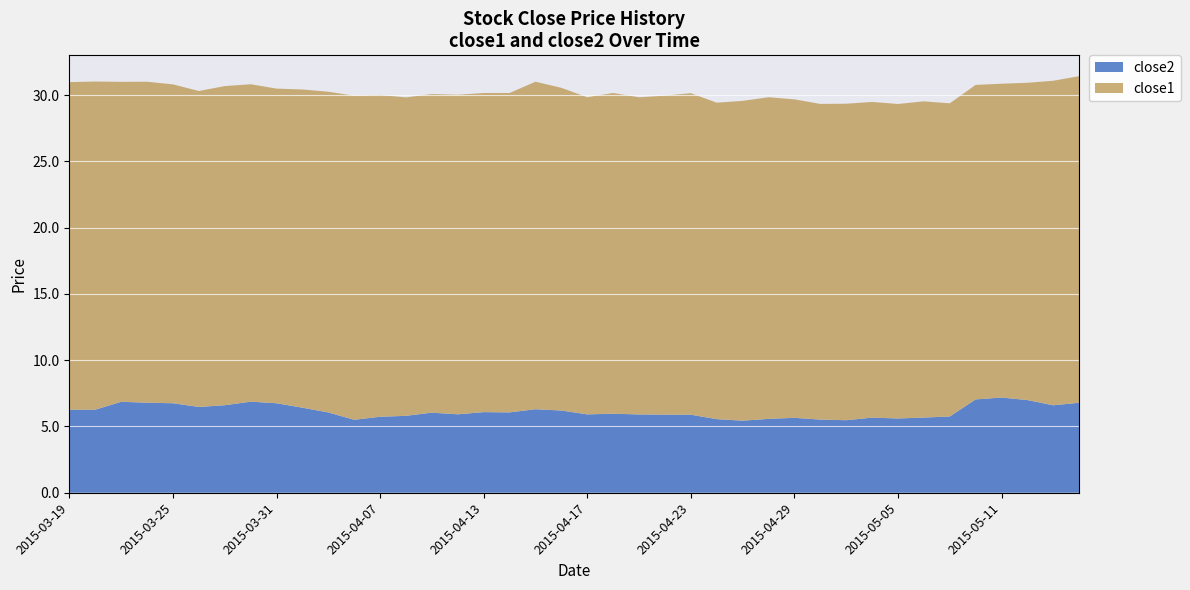

What is the difference between the maximum and minimum values in the close2 series?

1.7